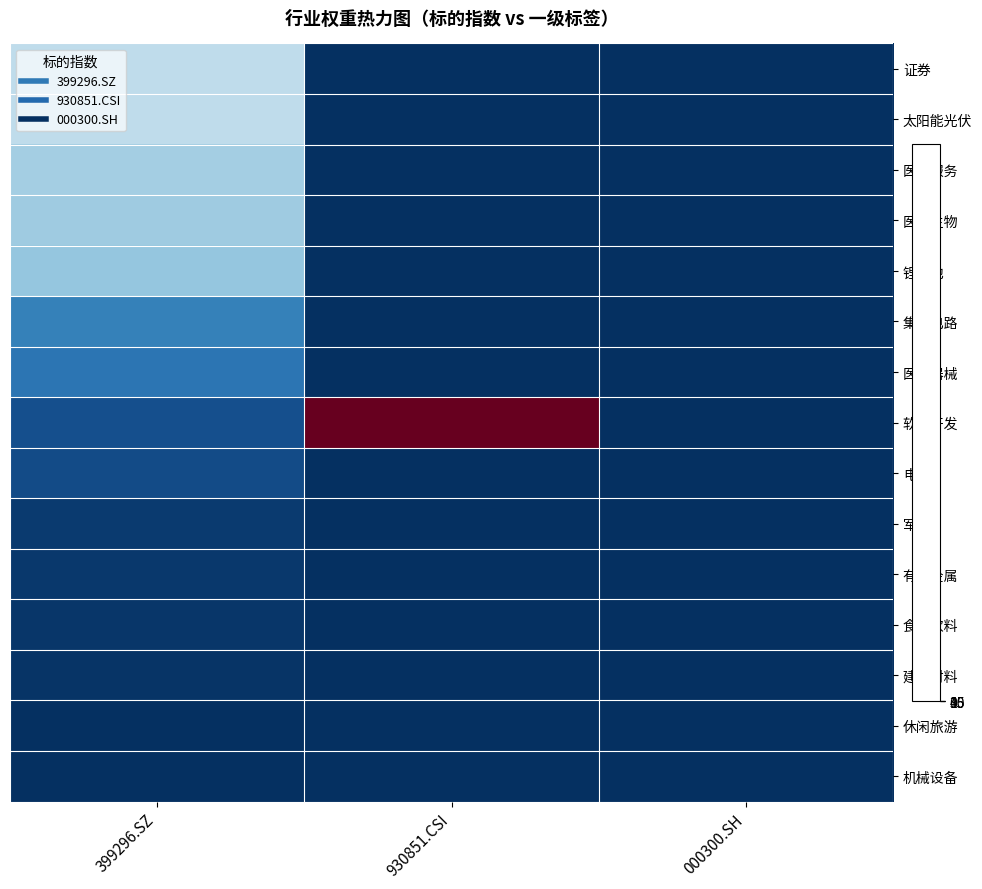

Count the number of data series in this chart.

15